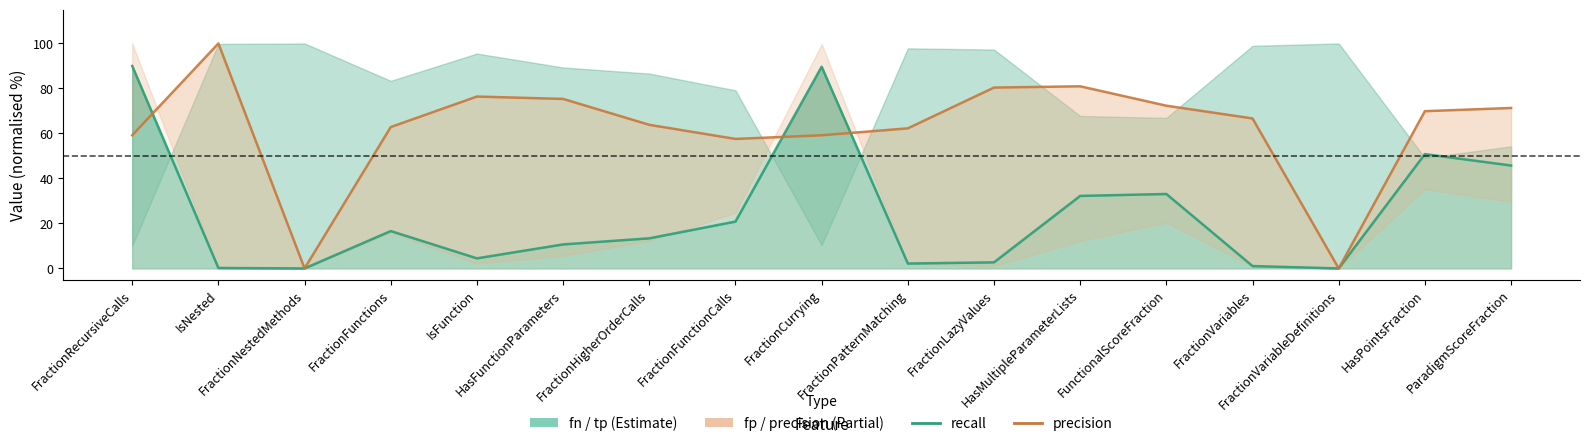

At which label does recall reach its peak?

FractionRecursiveCalls